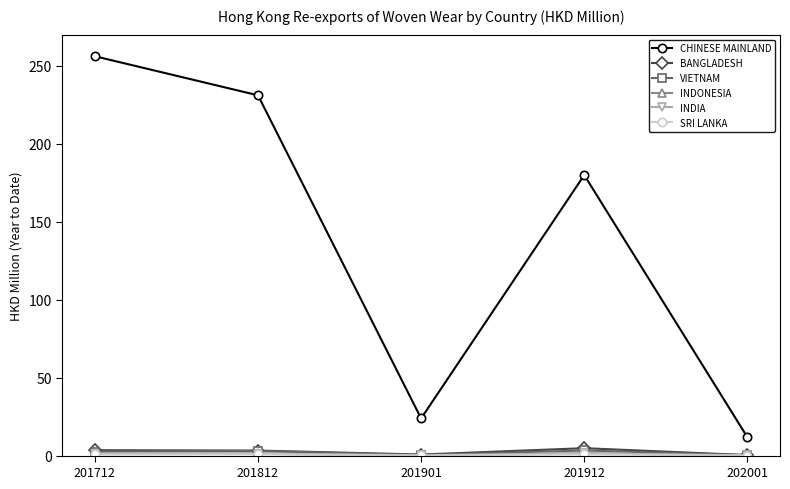

True or false: CHINESE MAINLAND has a value of 106.7 at 201712.

False